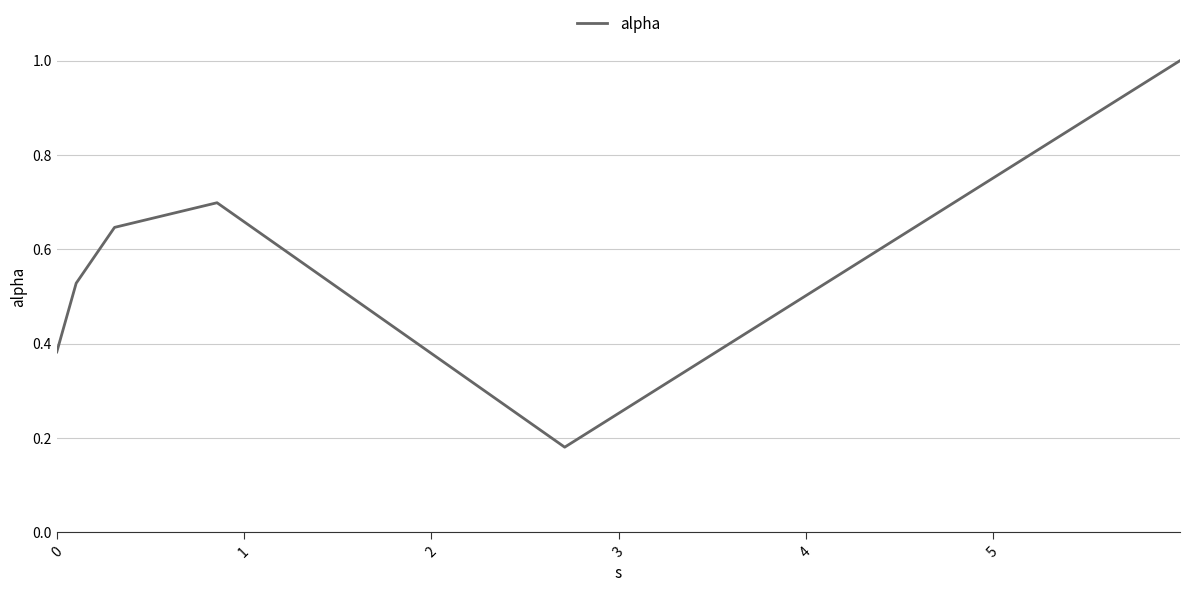

What is the greatest value displayed?

1.0